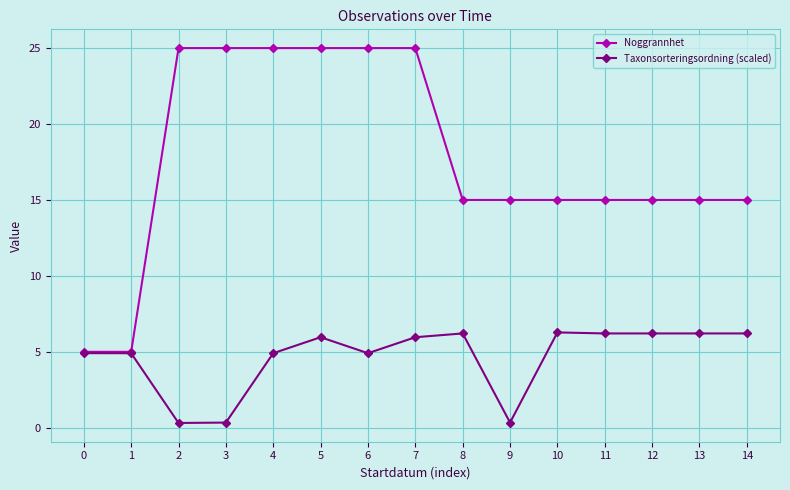

Is it true that Taxonsorteringsordning (scaled) equals 8.7 at 8?

False